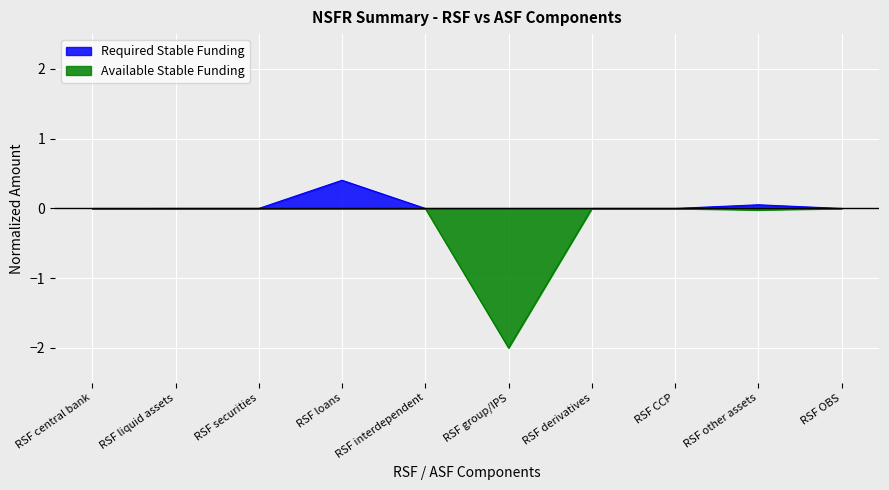

Reading left to right, extract all data points from this chart.

Required Stable Funding: 0.0	0.0	0.0	0.4	0.0	0.0	0.0	0.0	0.1	0.0
Available Stable Funding: -0.0	-0.0	-0.0	-0.0	-0.0	-2.0	-0.0	-0.0	-0.0	-0.0